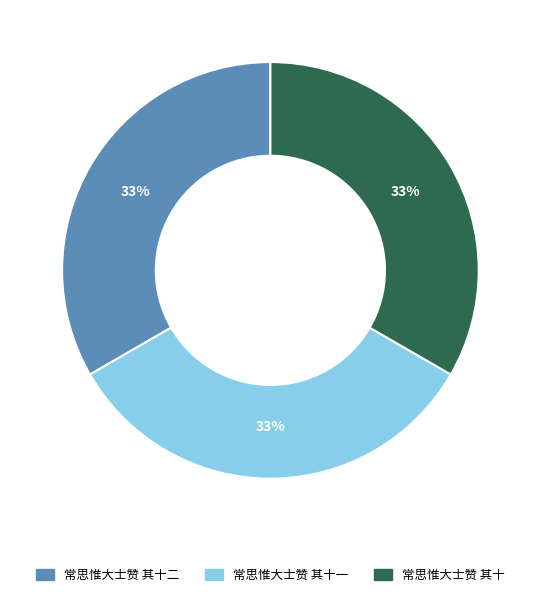

What is the ratio of the value at 常思惟大士赞 其十一 to the value at 常思惟大士赞 其十?

1.0